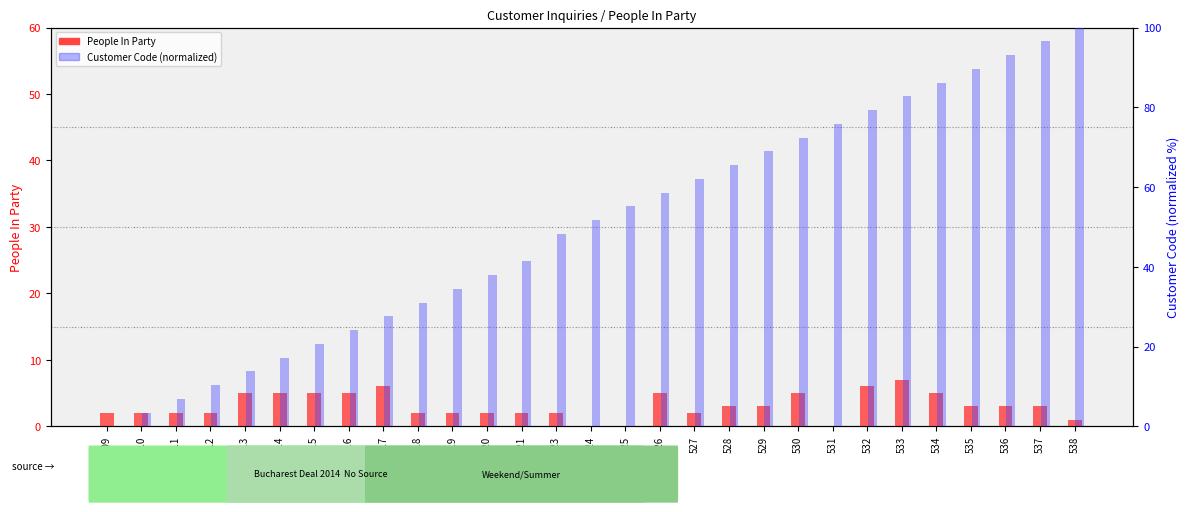

At 528, list the series in order from largest to smallest.

Customer Code (normalized), People In Party